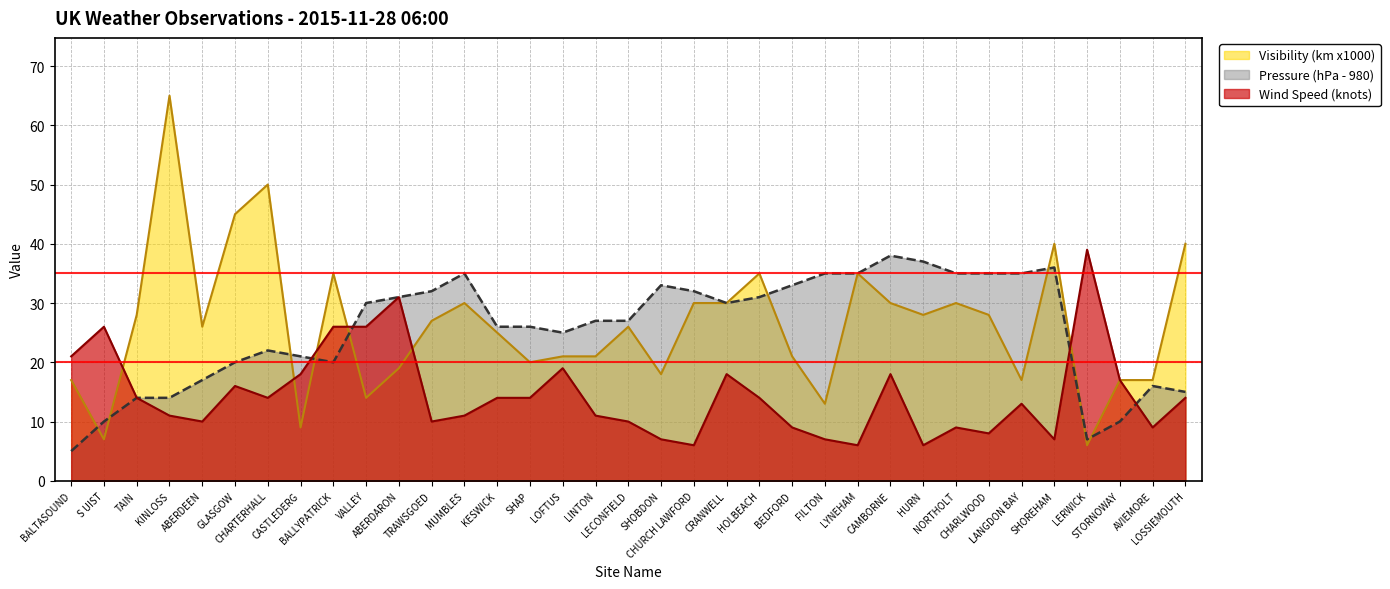

What is the difference between the second highest and minimum values in the Pressure series?

32